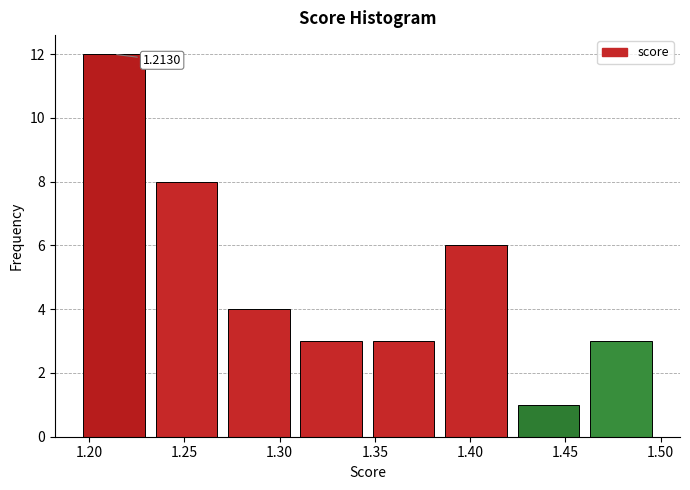

Over which range of the x-axis is the bar tallest?

1.195 to 1.230